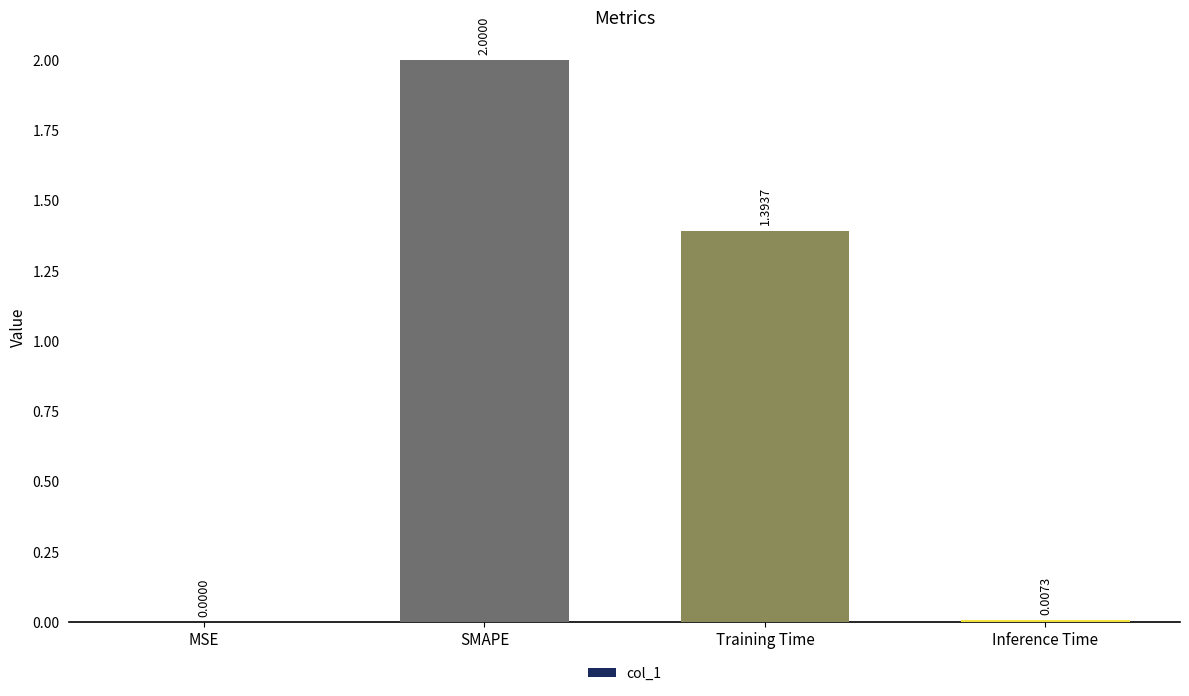

Between Inference Time and SMAPE, which is larger?

SMAPE